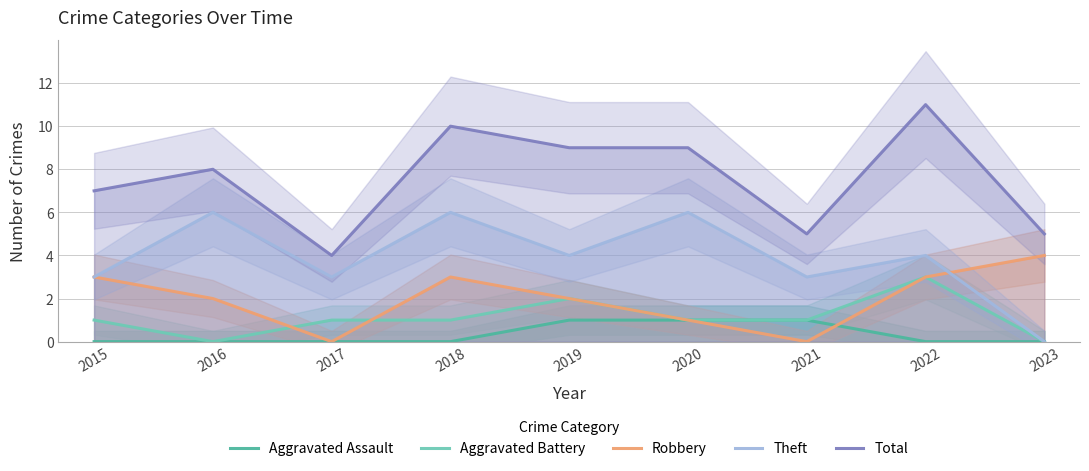

At which label does Total first exceed 8?

2018